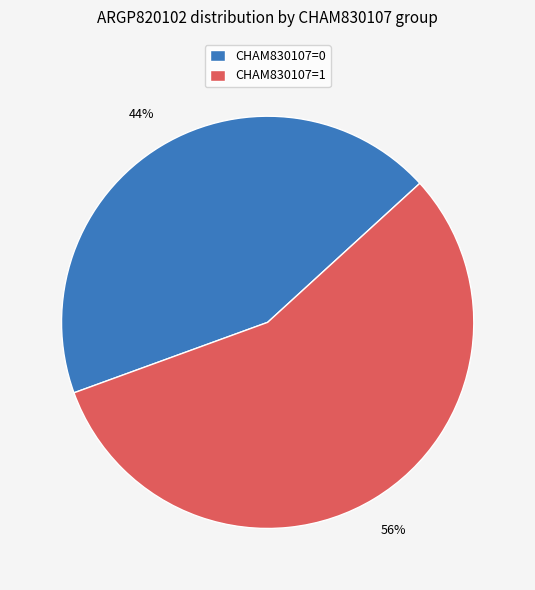

Combined, do CHAM830107=1 and CHAM830107=0 account for over 50%?

Yes